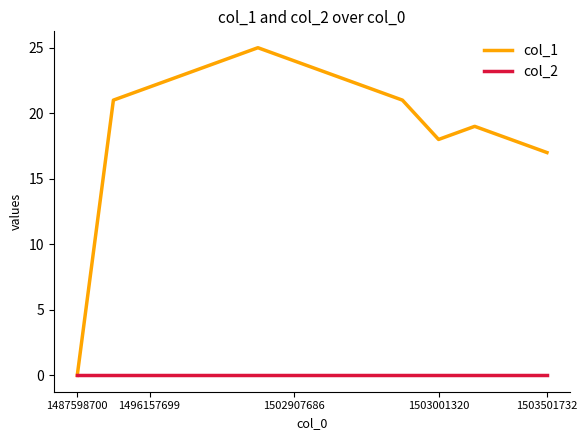

Which series has the widest spread of values?

col_1